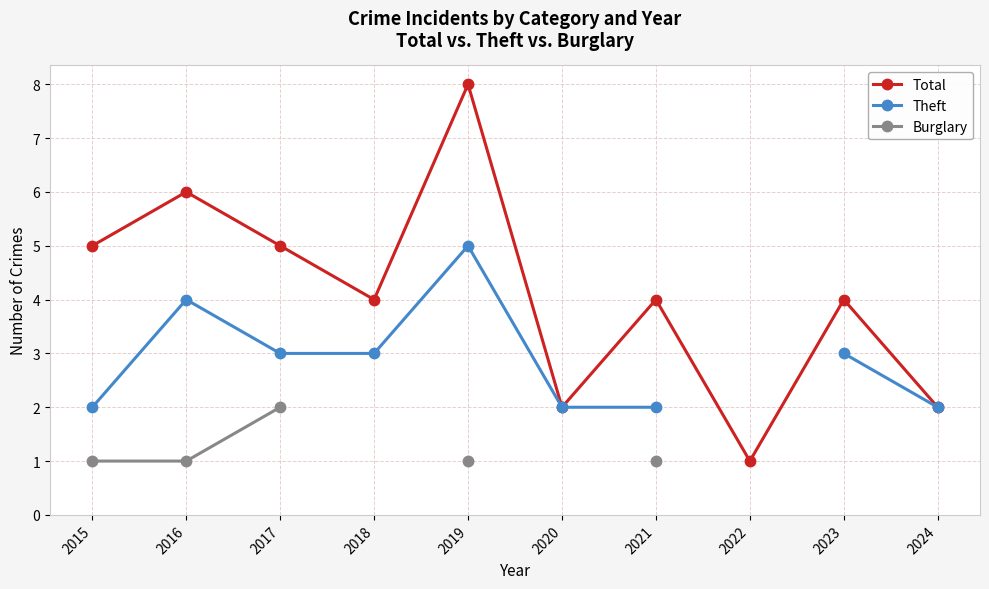

What are all the series names shown in the legend?

Total, Theft, Burglary